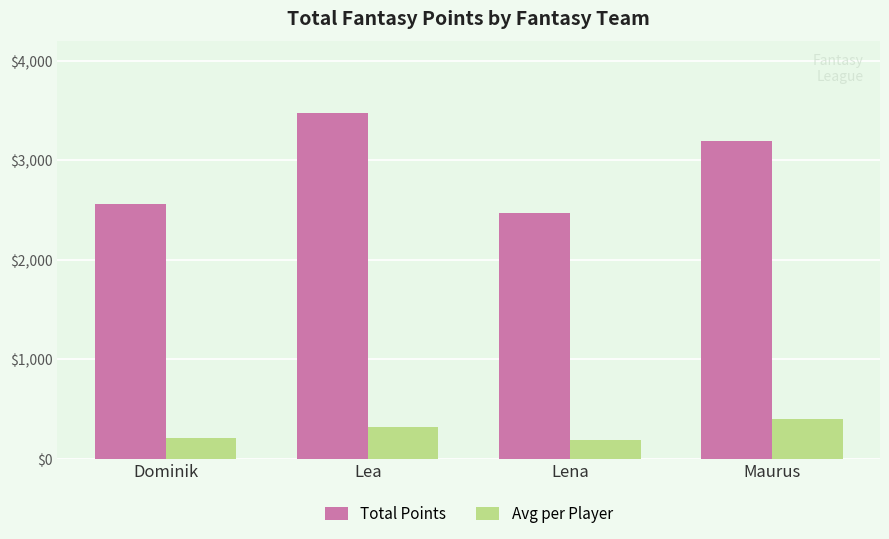

Reading left to right, what are all the values shown in this chart?

Total Points: 2561	3481	2469	3200
Avg per Player: 213	316	190	400